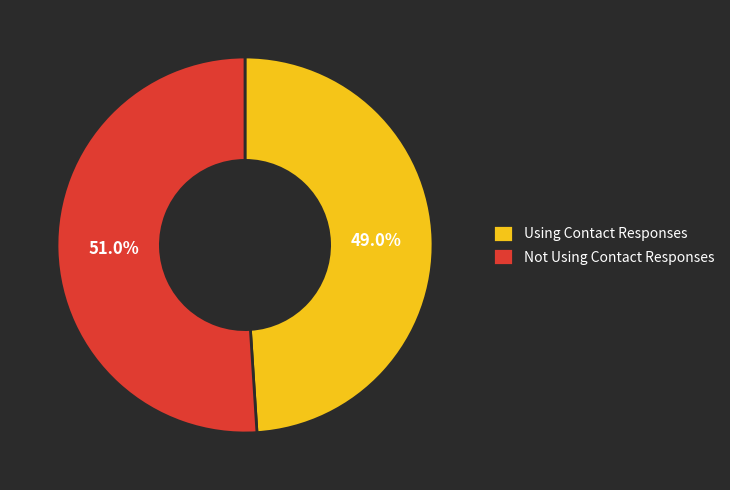

Is it true that Using Contact Responses is 49% of the pie?

True